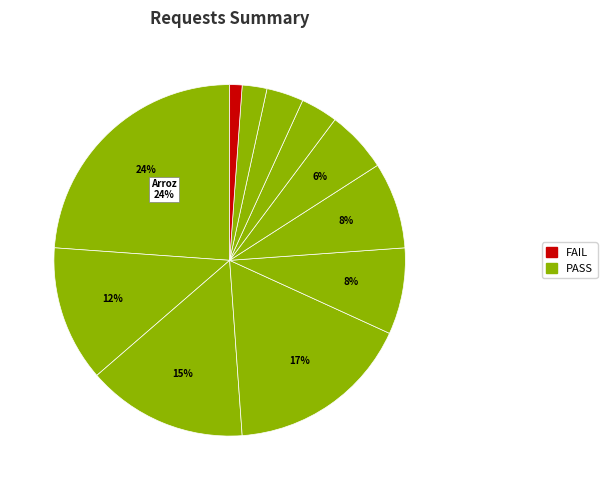

How many slices are in this pie chart?

11